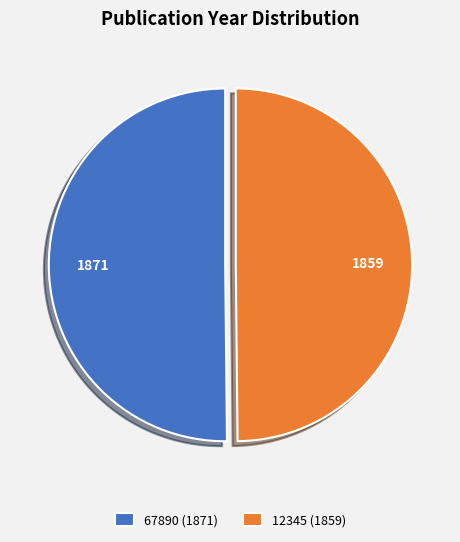

Is the sum of 67890 (1871) and 12345 (1859) greater than half?

Yes